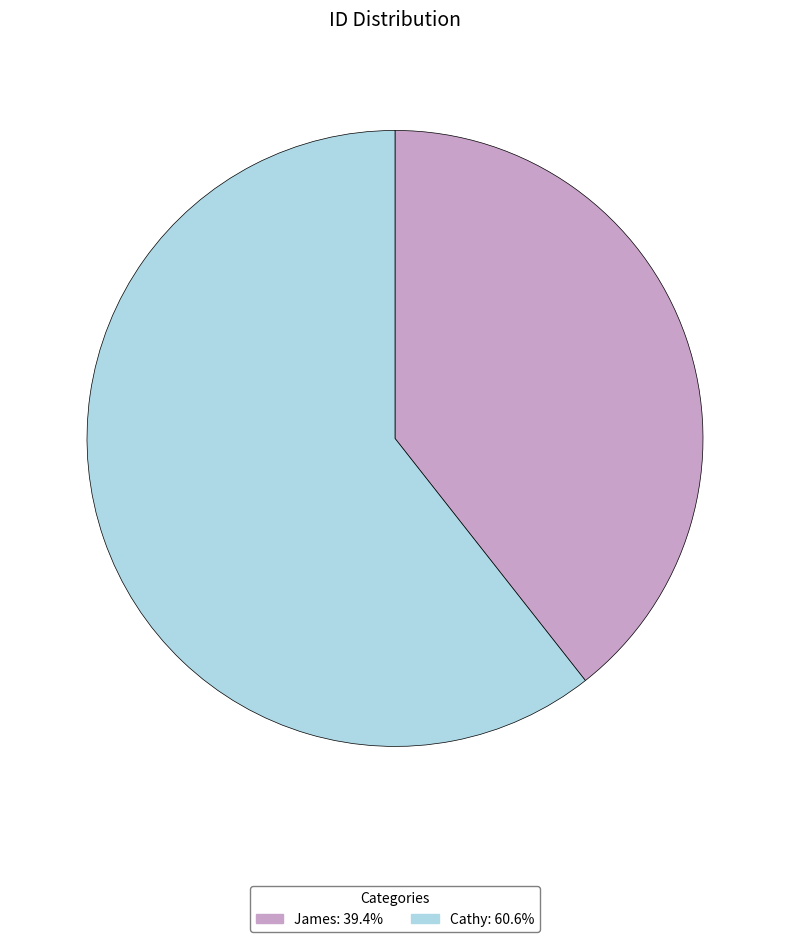

Rank the categories by value from lowest to highest.

James, Cathy